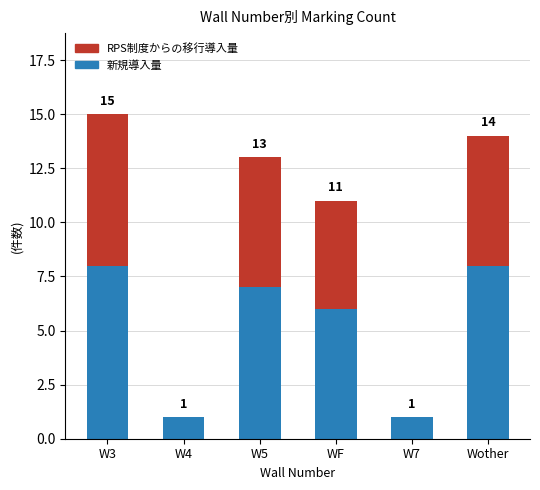

Are the bars horizontal?

No